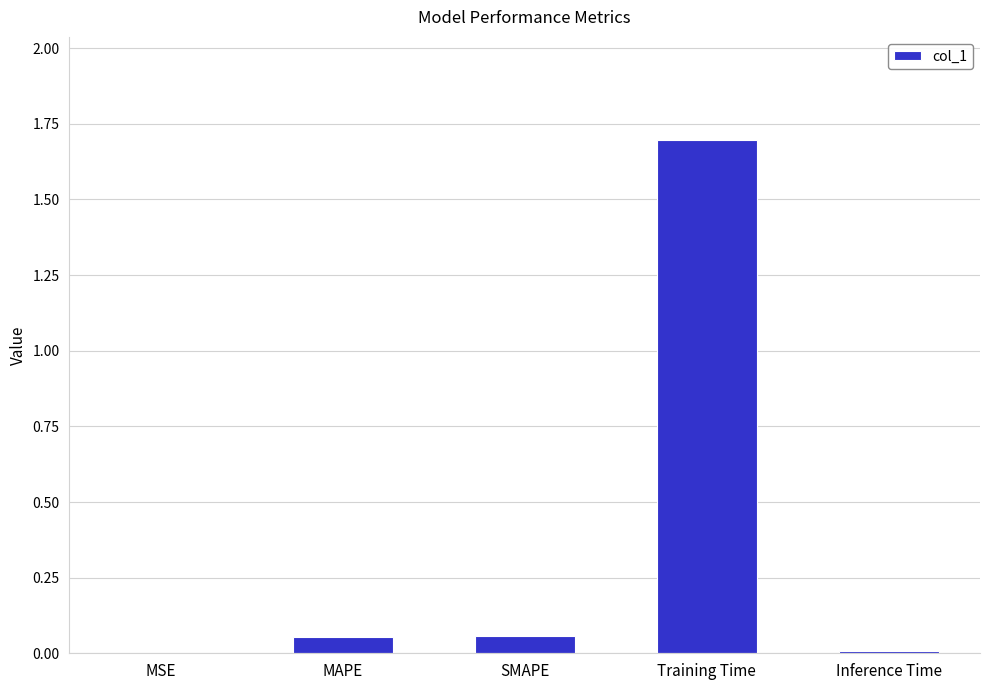

What is the maximum value shown in the chart?

1.7